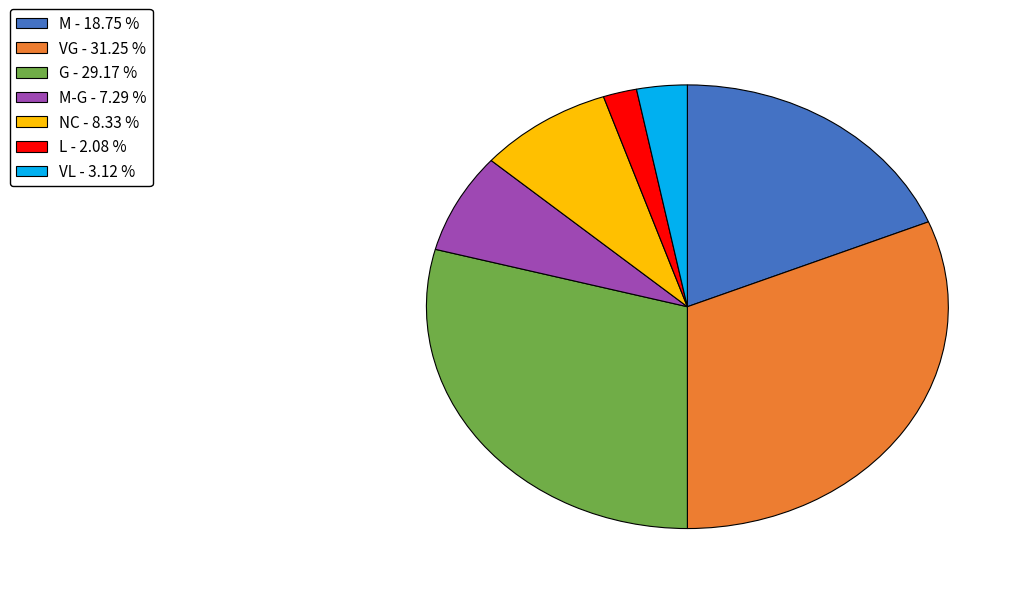

Is there any slice that represents more than half of the pie?

No